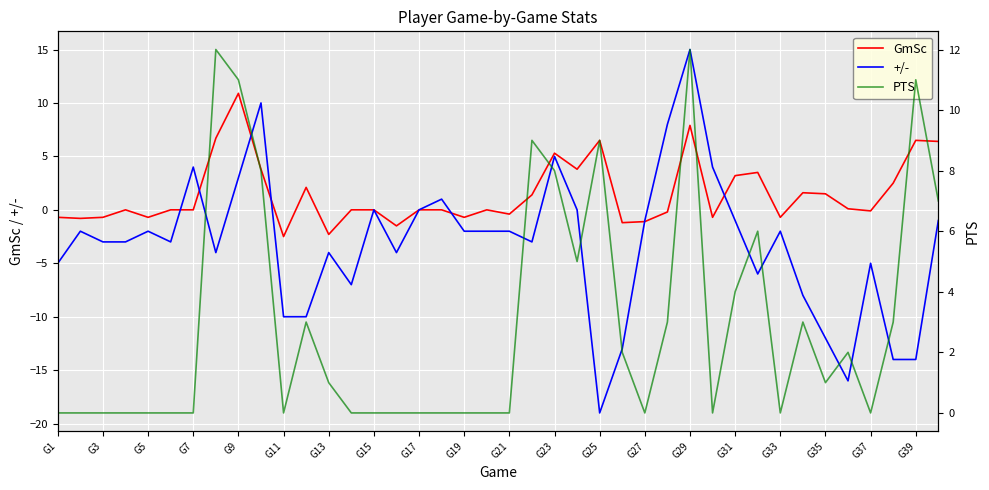

At which label does GmSc reach its peak?

G9